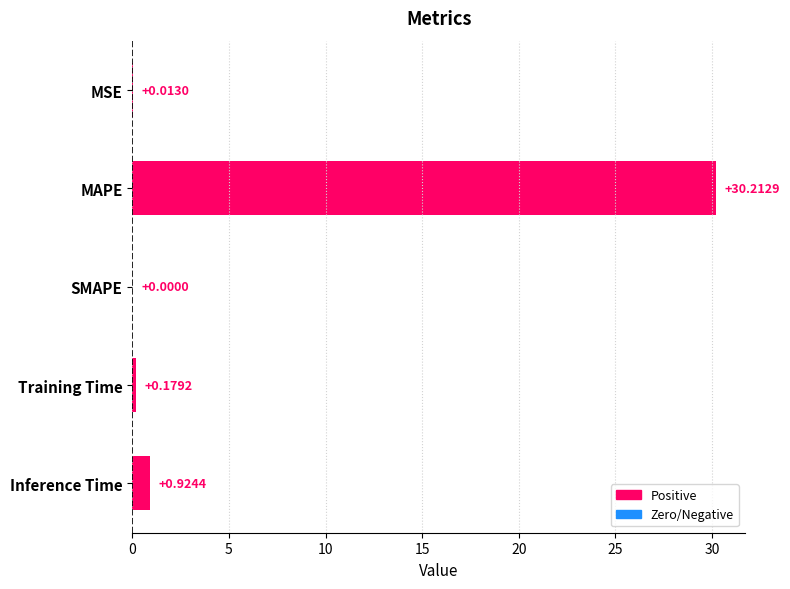

Count the number of values greater than 0.

4